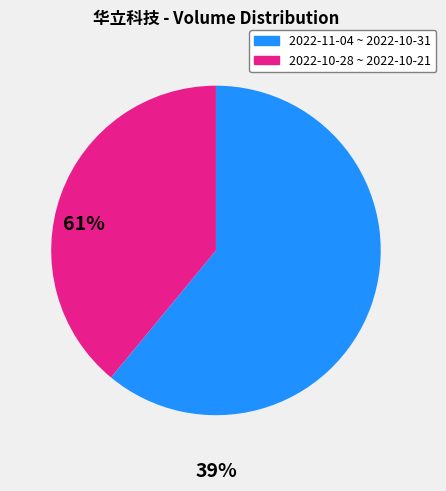

Is there a majority slice in this chart?

Yes